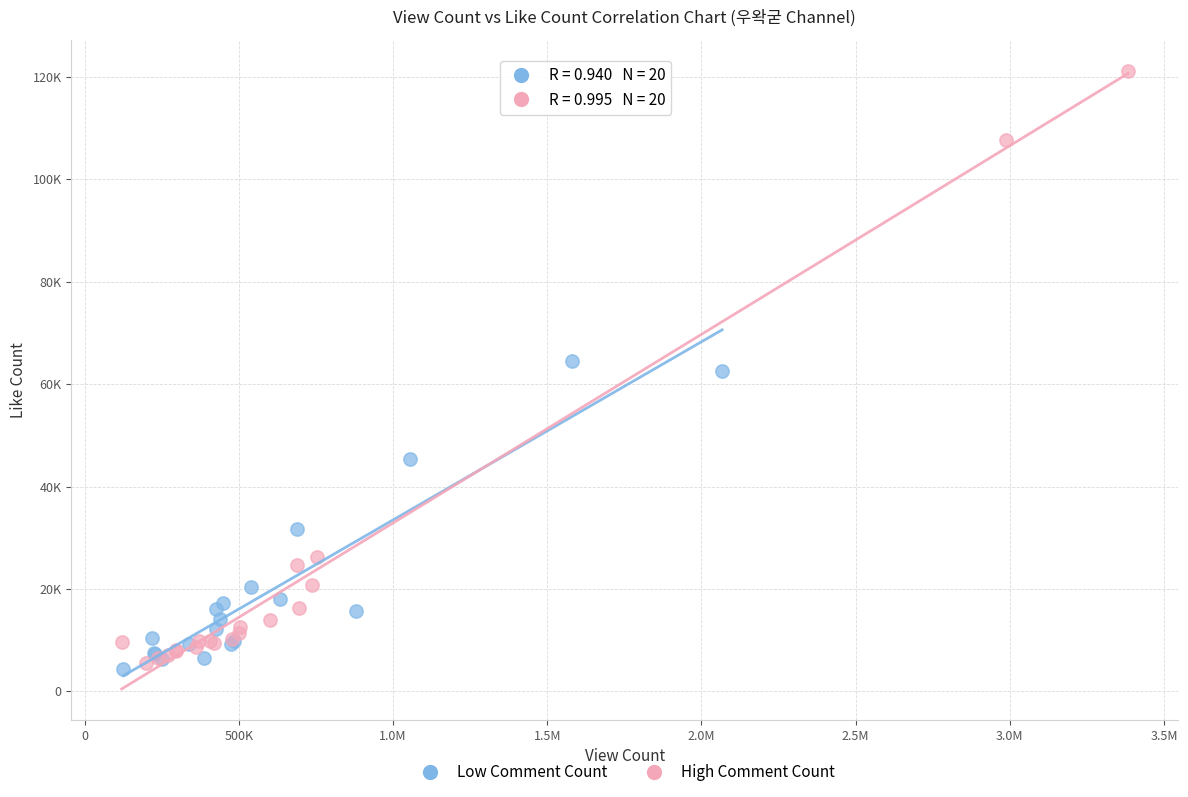

What are all the series names shown in the legend?

Low Comment Count, High Comment Count